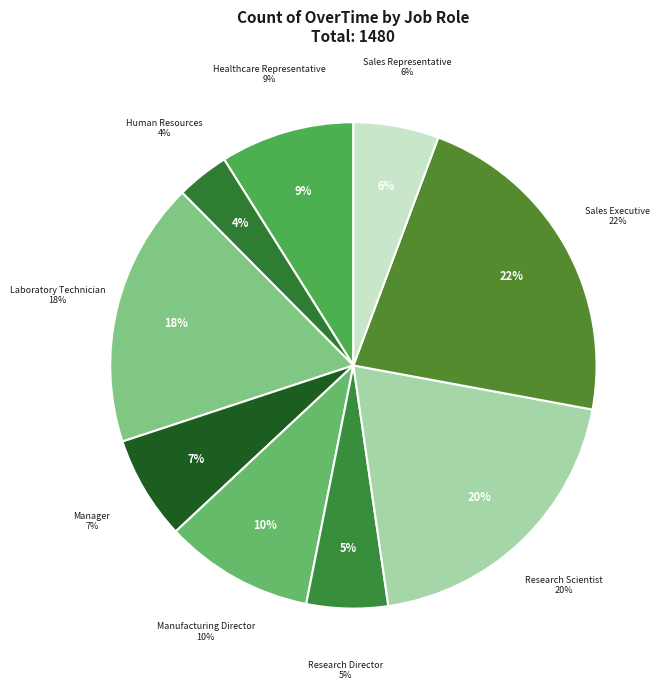

Which has a higher value, Laboratory Technician or Healthcare Representative?

Laboratory Technician